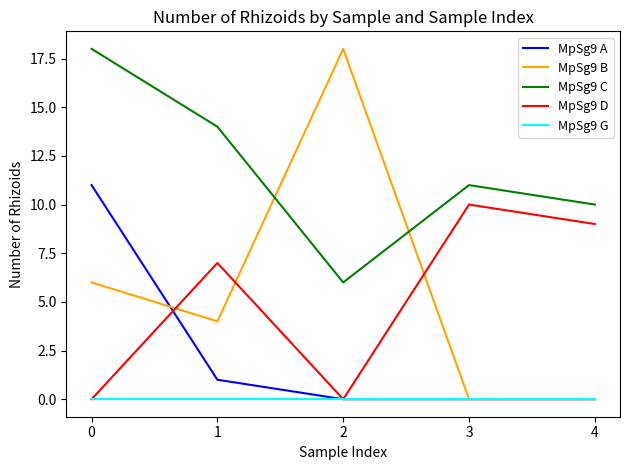

Which series changed the most between 0 and 3?

MpSg9 A